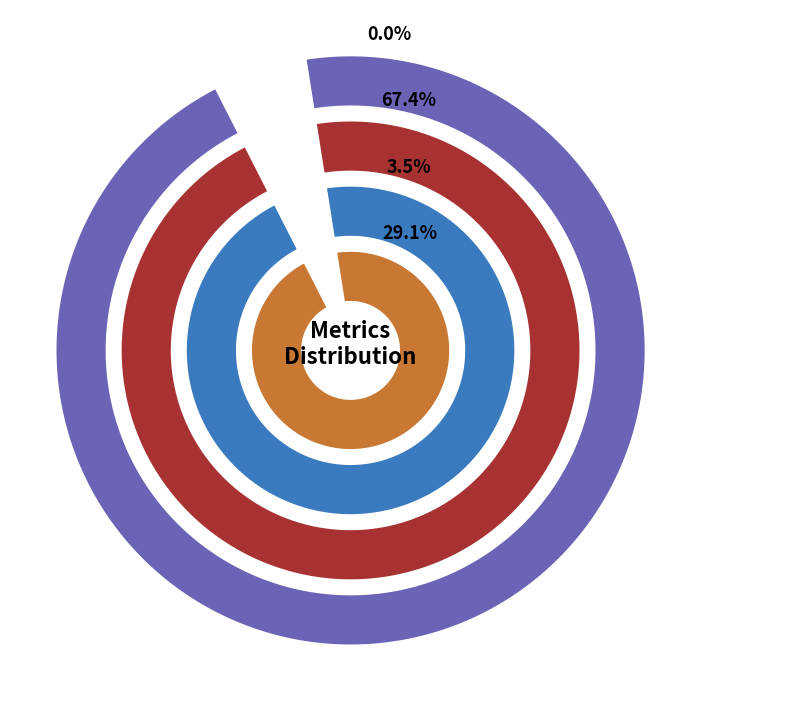

How many slices are in this pie chart?

4